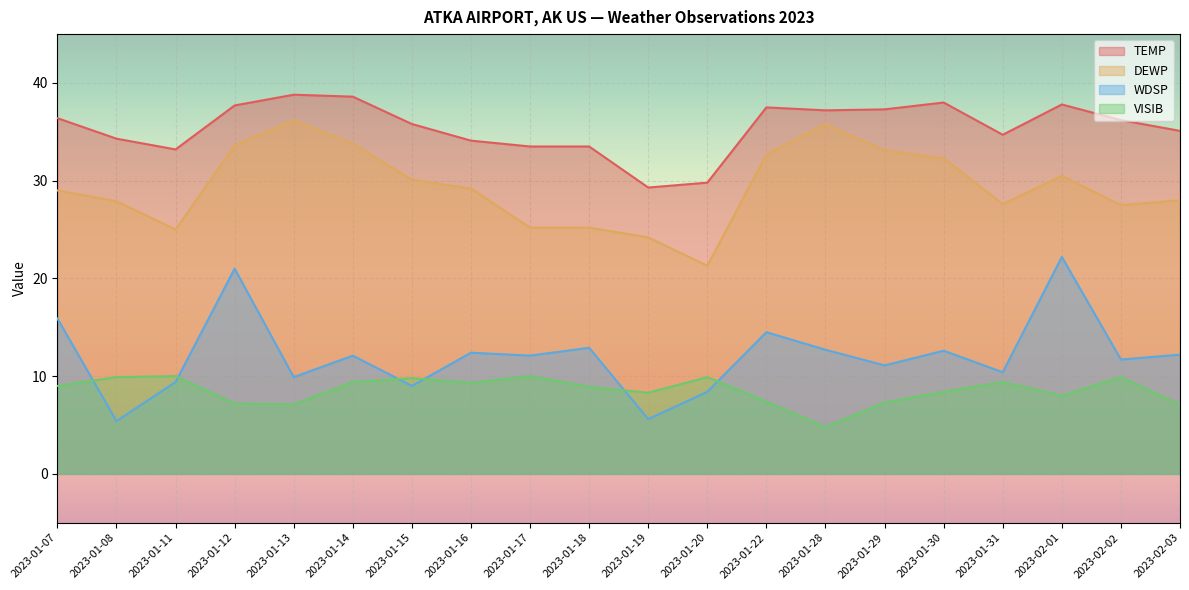

What is the value of the TEMP point at the 18th from the left?

37.8